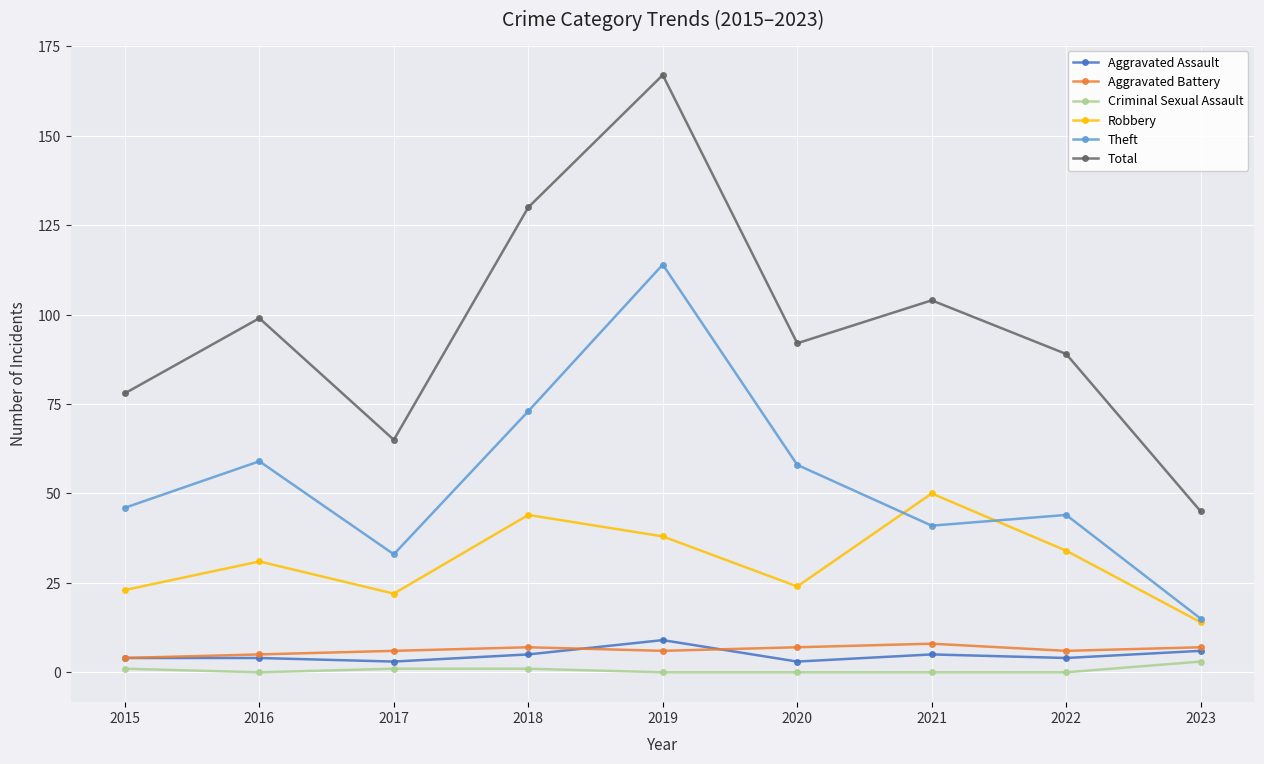

What is the maximum value for Total?

167